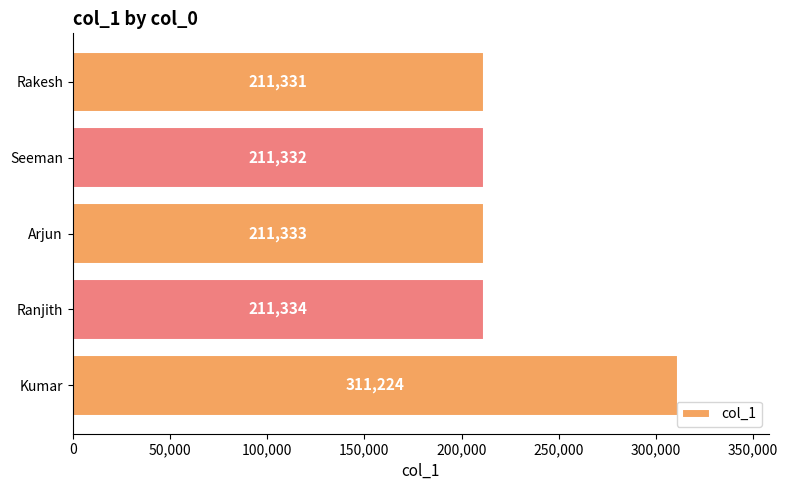

List the labels in order of value, largest first.

Kumar, Ranjith, Arjun, Seeman, Rakesh